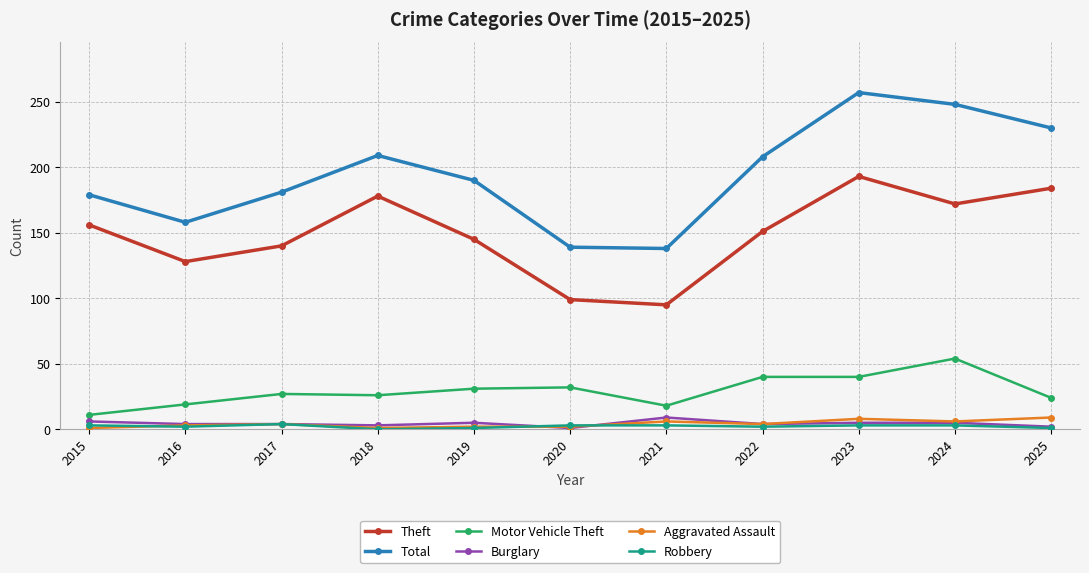

What are all the series names shown in the legend?

Theft, Total, Motor Vehicle Theft, Burglary, Aggravated Assault, Robbery